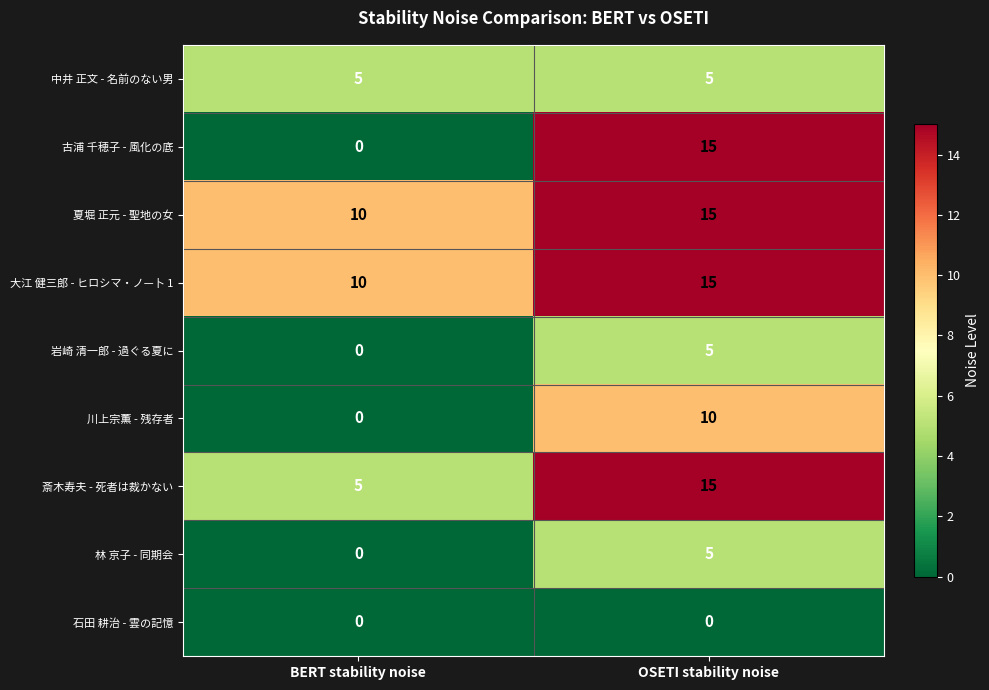

What is the difference between the highest and lowest values at OSETI stability noise?

15